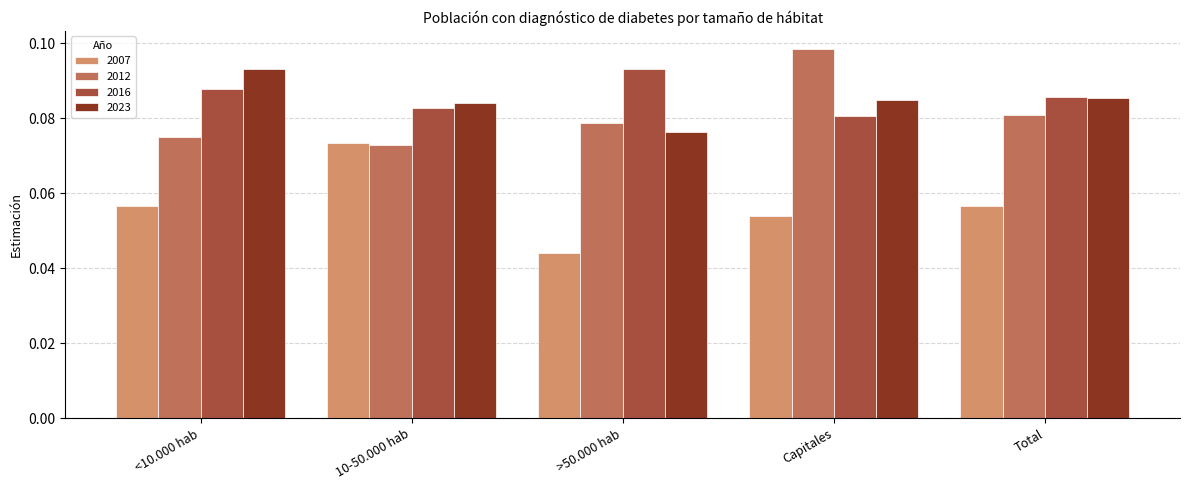

What is the sum of all 2023 values?

0.4